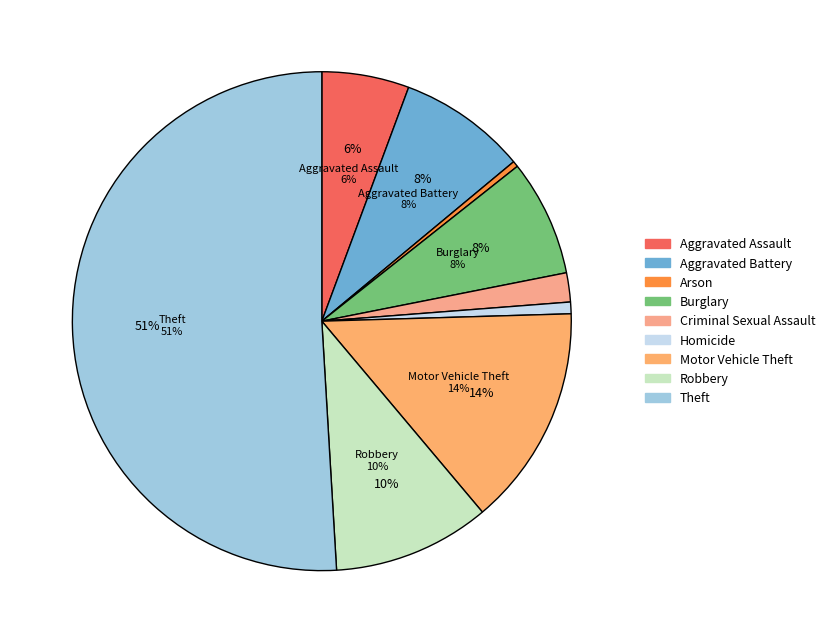

Which has a higher value, Aggravated Battery or Burglary?

Aggravated Battery